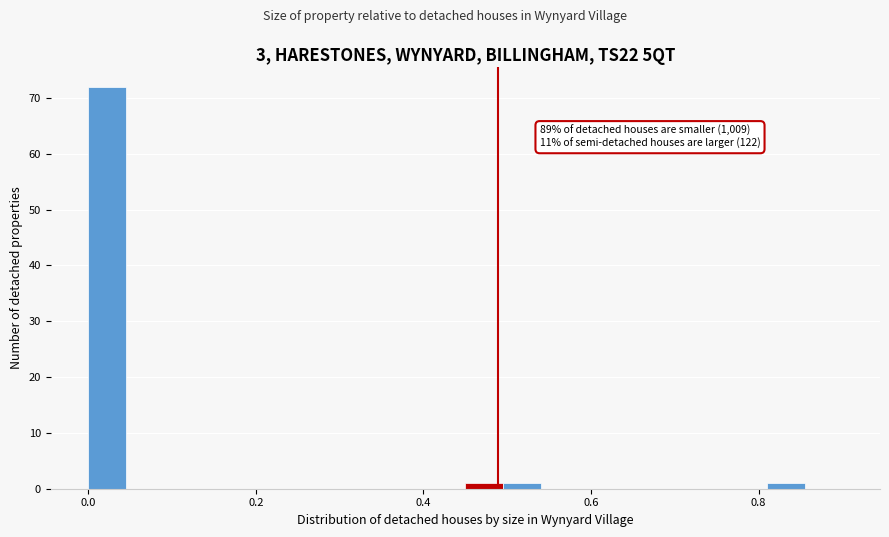

Read against the x-axis, roughly where is the centre of the tallest bar?

0.02